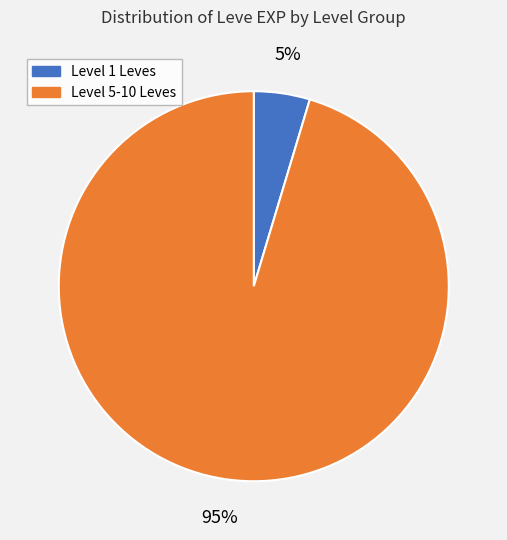

Is it true that Level 1 Leves is 5% of the pie?

True